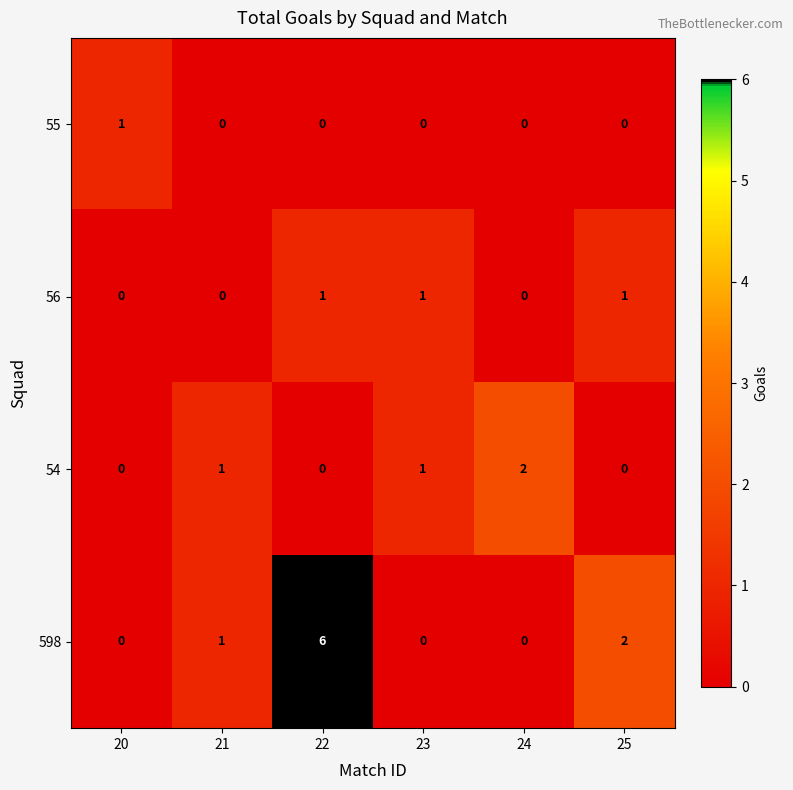

Which series changed the most between 20 and 24?

54